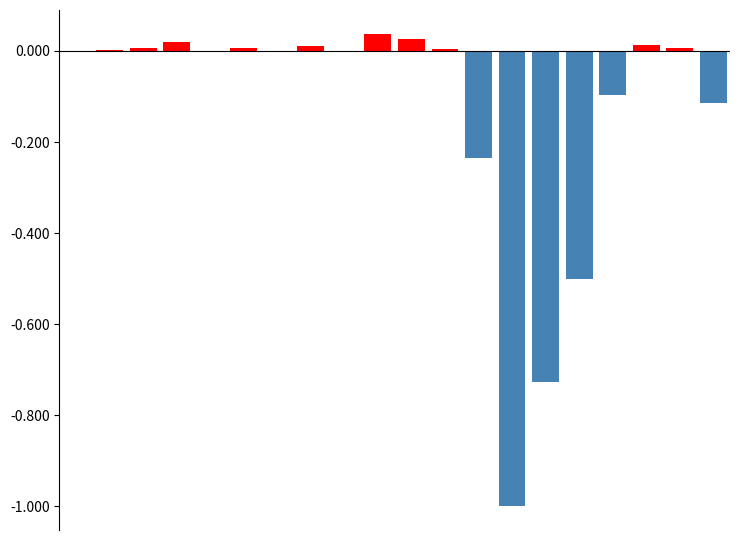

Between 2 and 16, which series saw the biggest shift?

negative